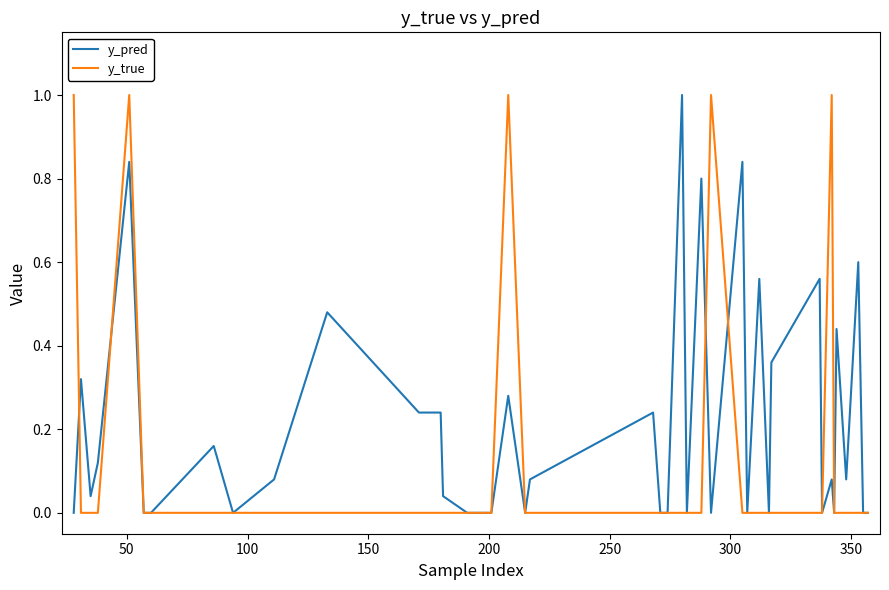

Which series has the largest total across all categories?

y_pred